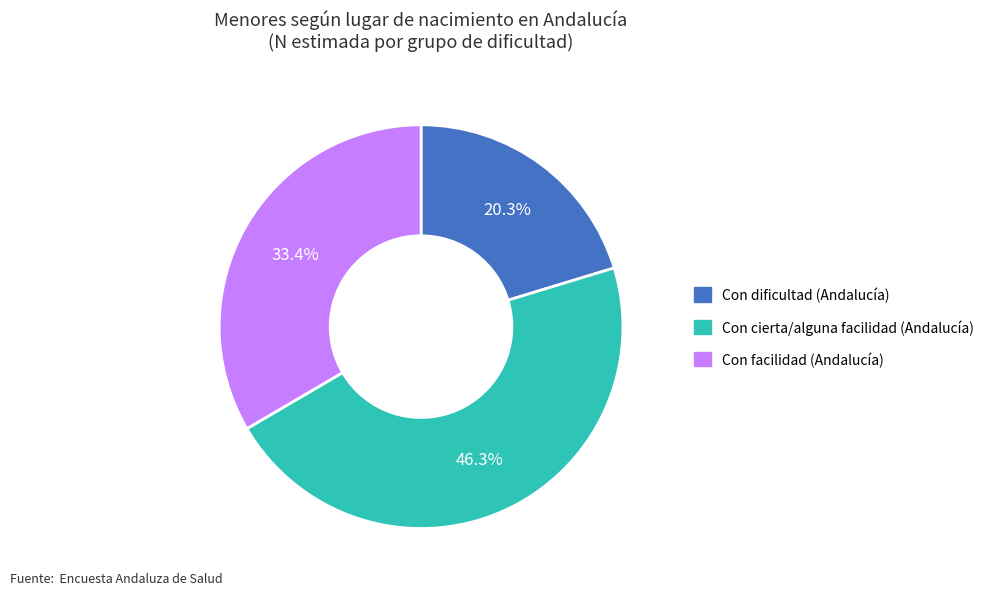

Is there any slice that represents more than half of the pie?

No